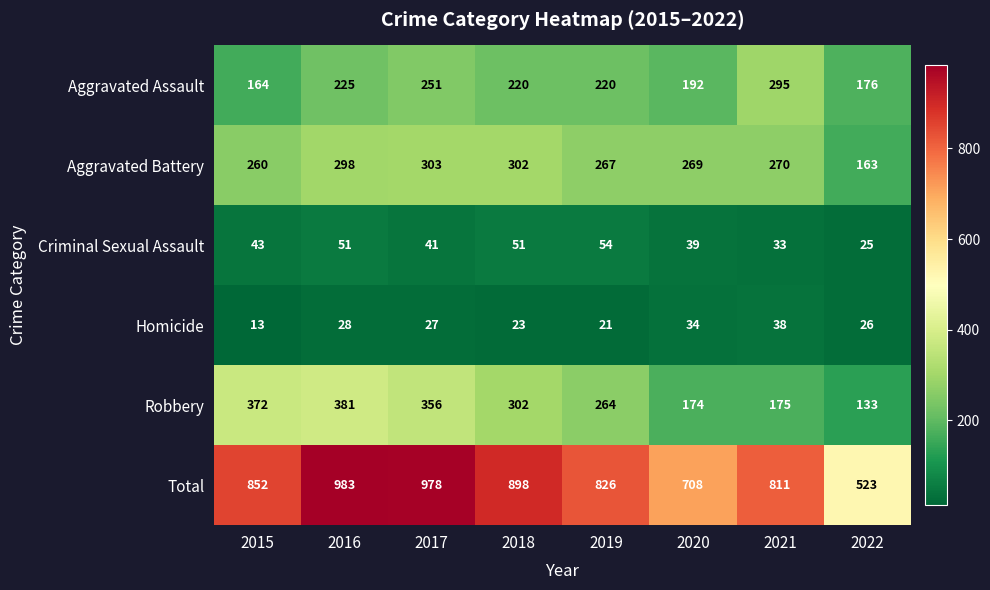

At which category is the sum across all series the highest?

2016